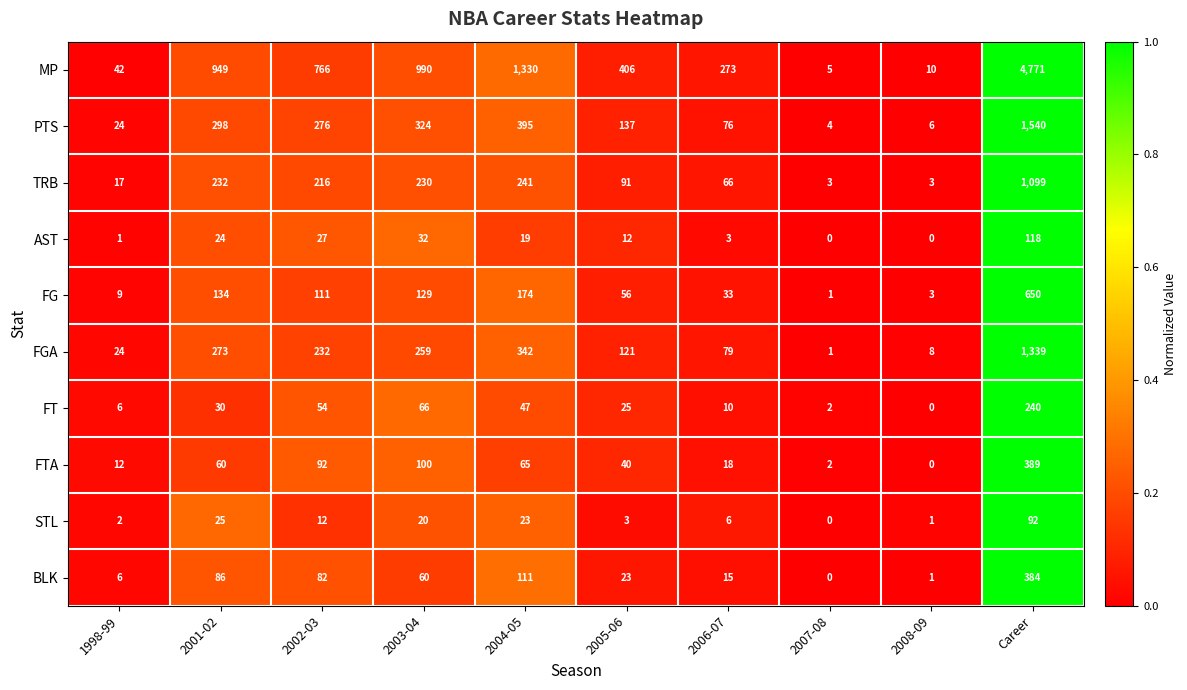

Which category has the lowest value in the FGA series?

2007-08